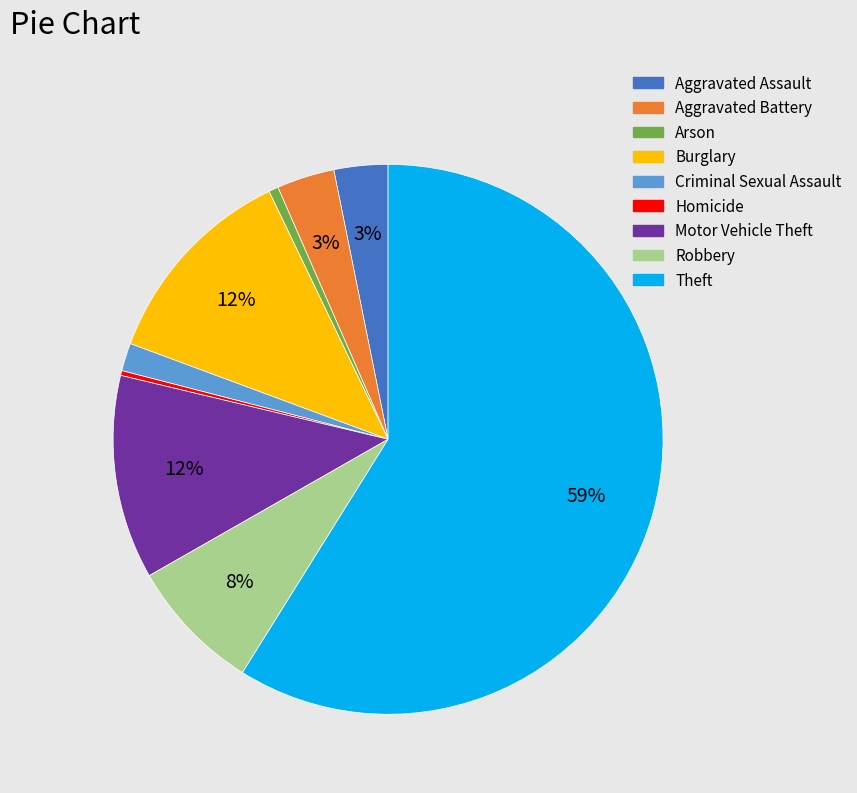

How many segments does this pie chart have?

9